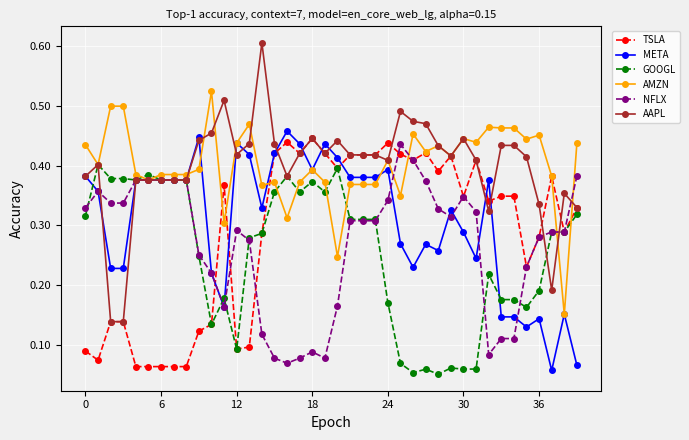

True or false: TSLA and AMZN cross at least once.

True